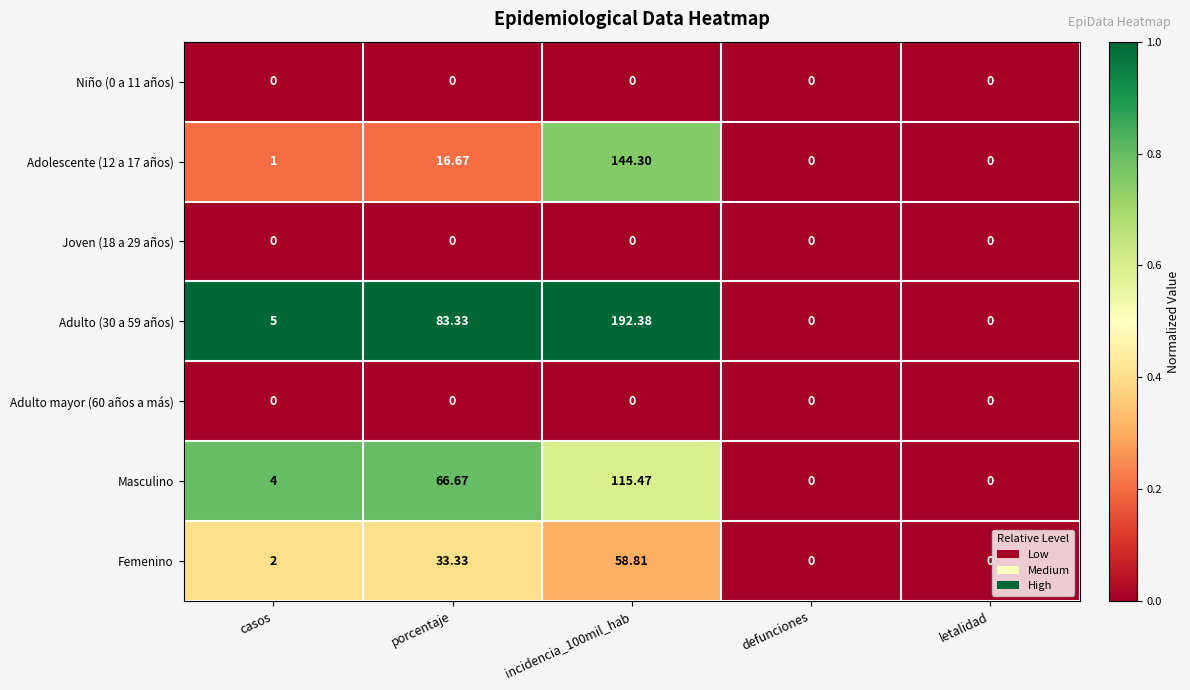

Where is Adolescente (12 a 17 años) nearest to the value 72?

porcentaje